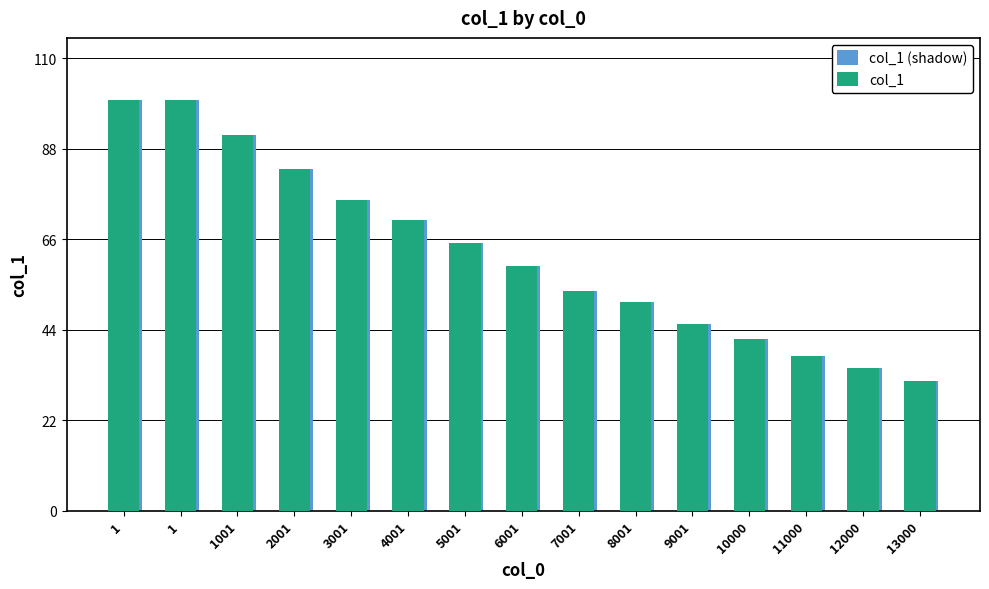

Are the bars horizontal?

No